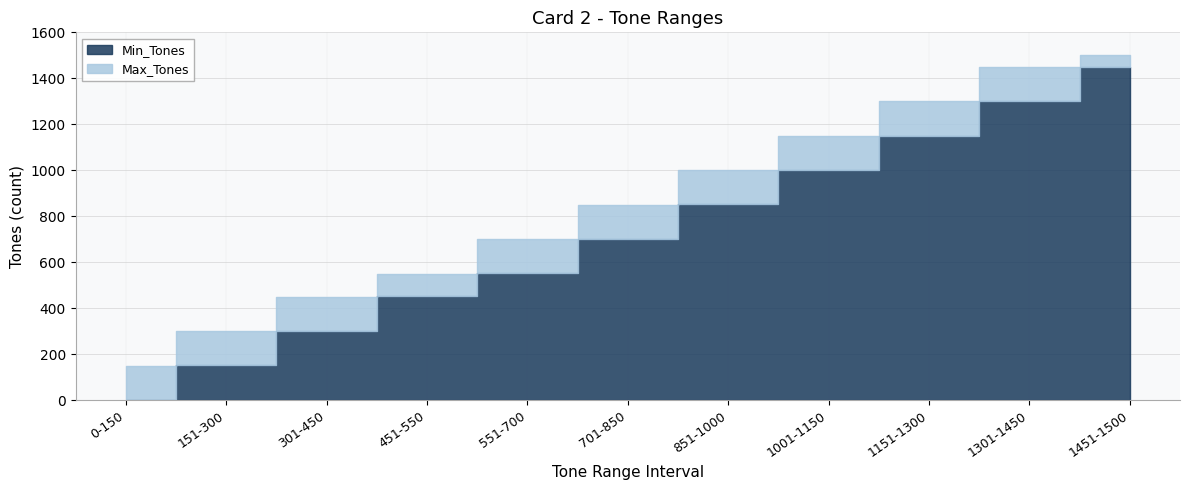

Is the value of Min_Tones at 1151-1300 greater than the value of Max_Tones at 1151-1300?

No